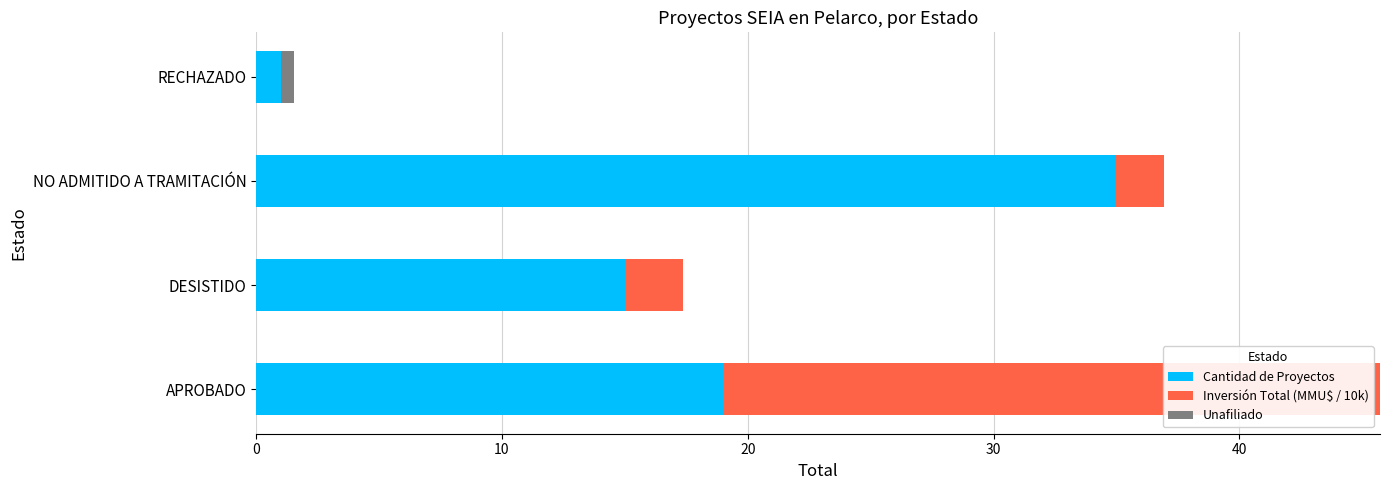

Which category has the highest value in the Cantidad de Proyectos series?

NO ADMITIDO A TRAMITACIÓN